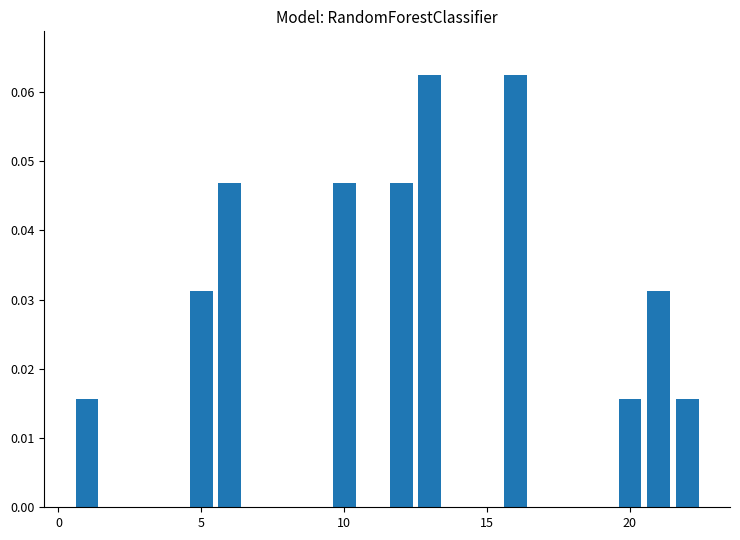

Reading right to left, extract all data points from this chart.

0.0	0.0	0.0	0.0	0.0	0.0	0.0	0.1	0.0	0.0	0.1	0.0	0.0	0.0	0.0	0.0	0.0	0.0	0.0	0.0	0.0	0.0	0.0	0.0